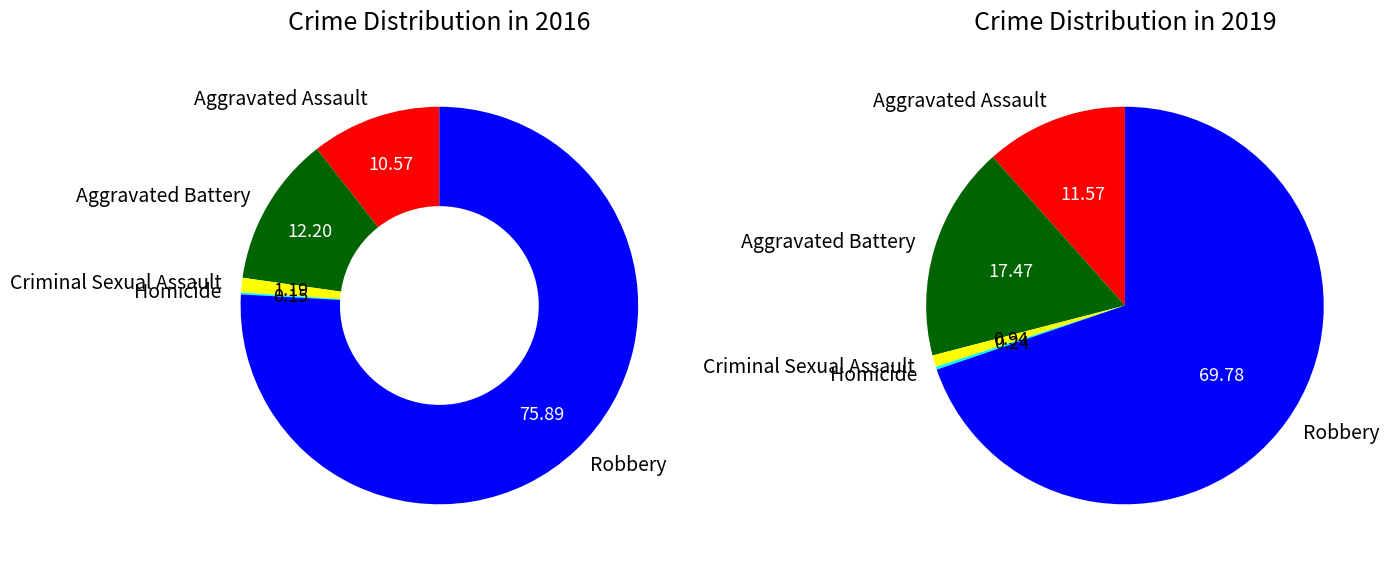

To the nearest percent, what is the difference between the largest and smallest slice percentages?

76%